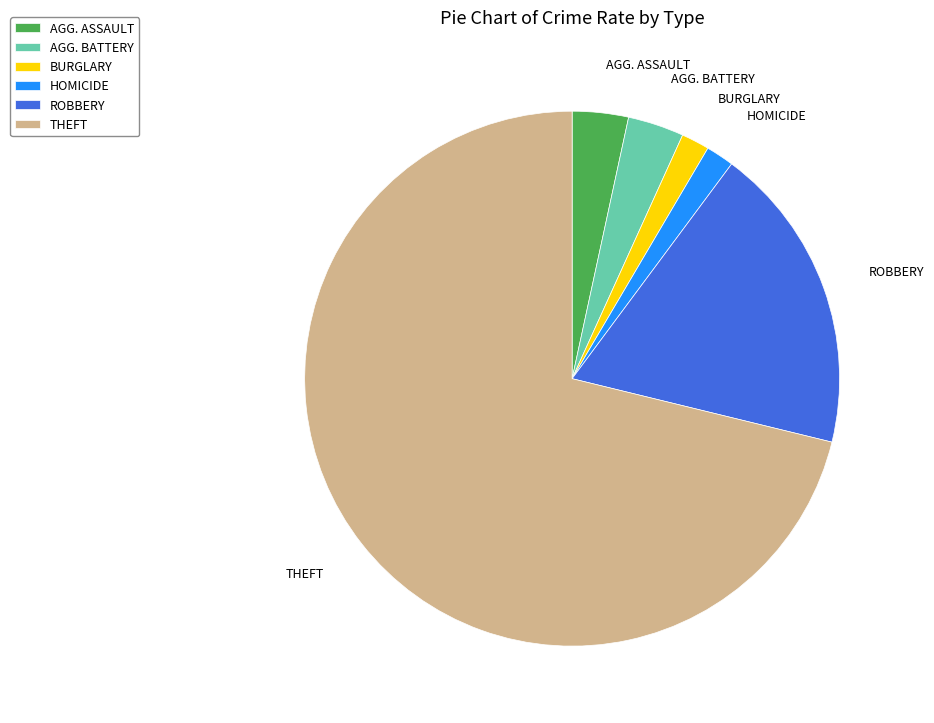

Is there a majority slice in this chart?

Yes